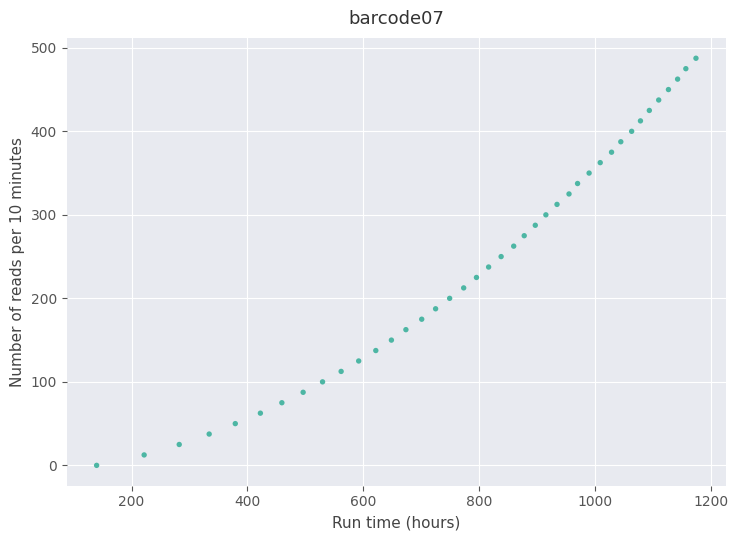

What is the range of X values (max minus min)?

1034.9